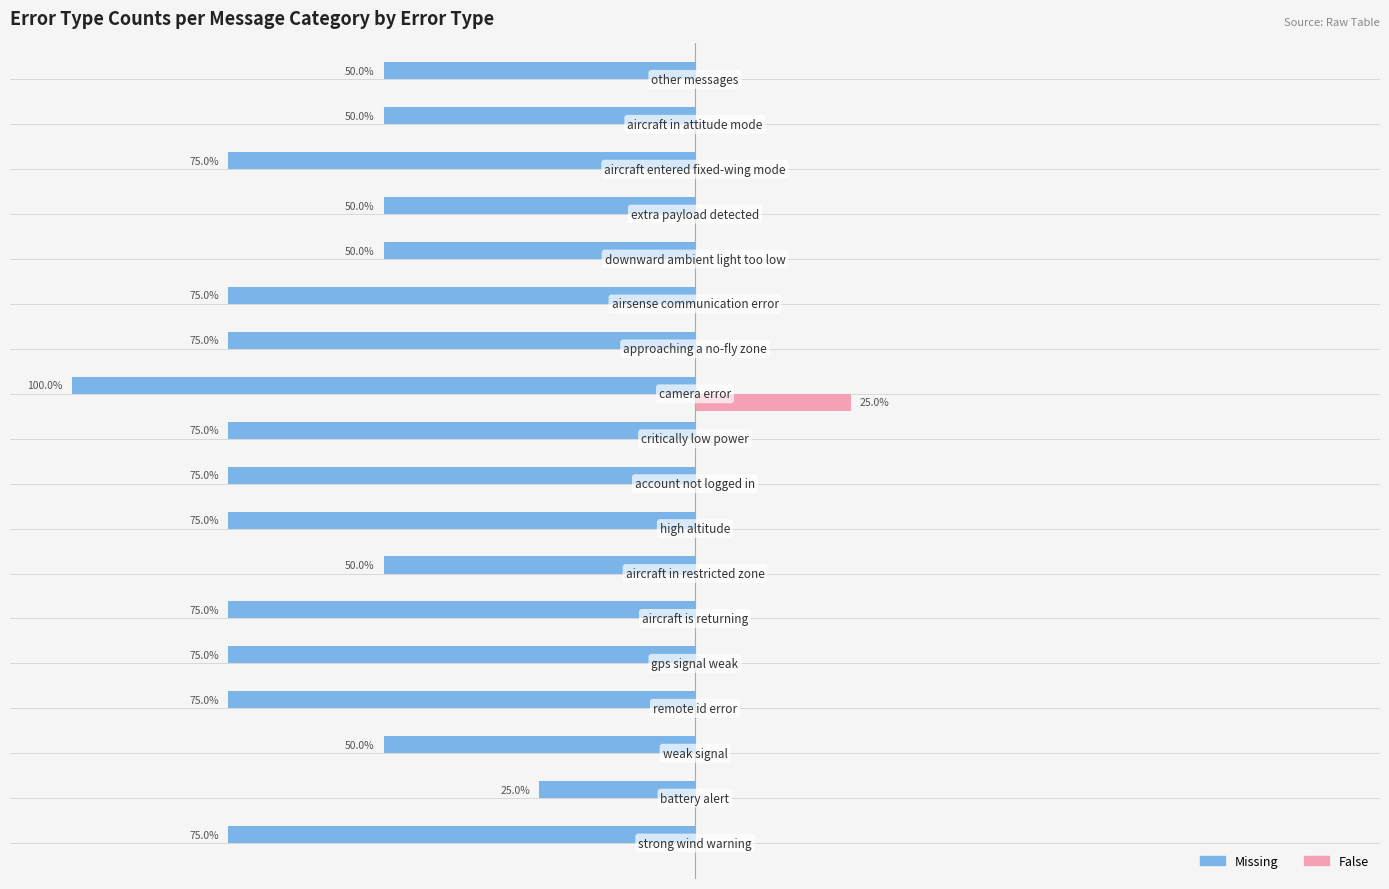

What are all the series names shown in the legend?

Missing, False